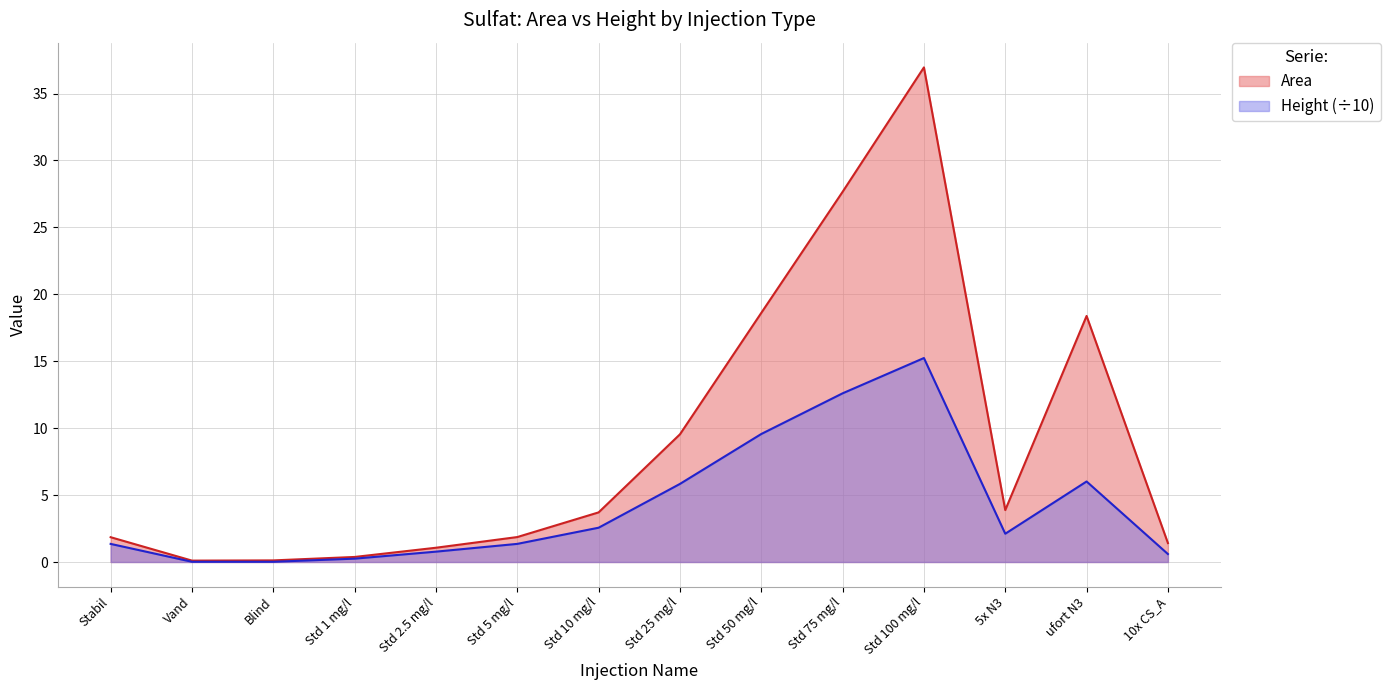

What is the sum of the Height values at Std 100 mg/l and 5x N3?

17.4